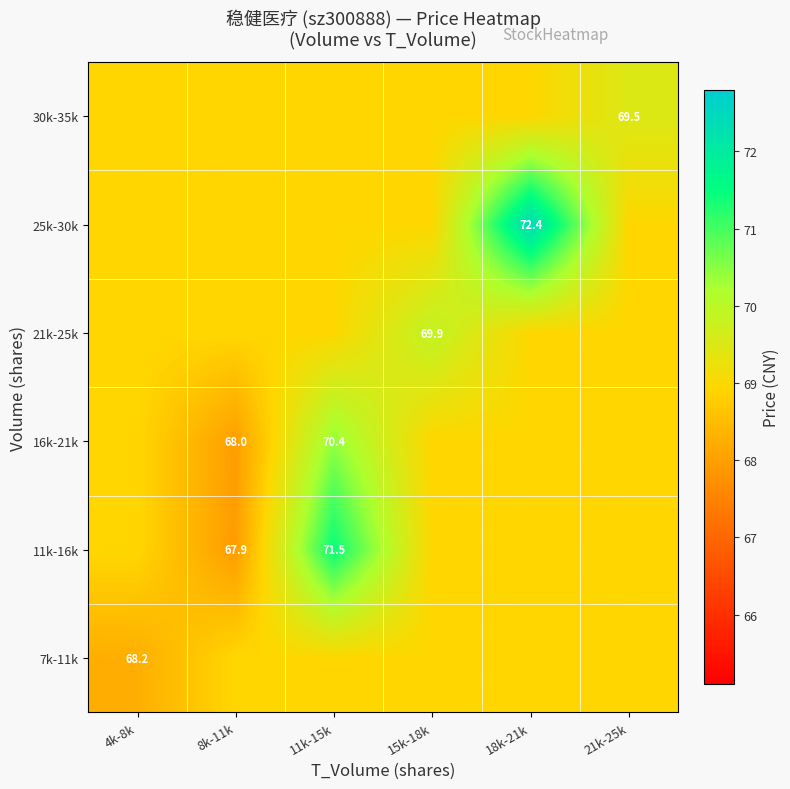

What is the maximum value for 21k-25k?

69.9